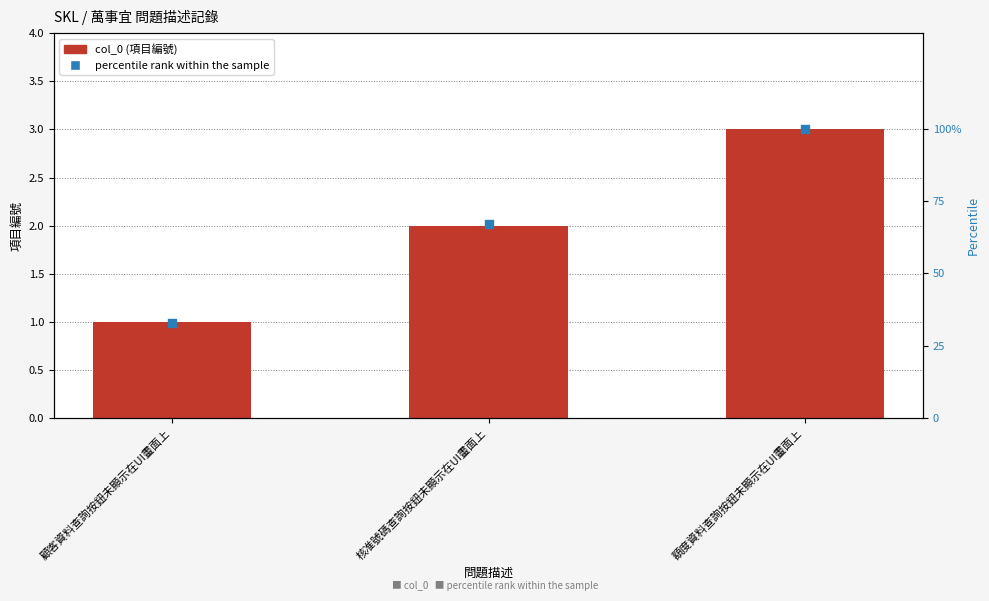

Is the value of percentile rank within the sample at 額度資料查詢按鈕未顯示在UI畫面上 greater than the value of col_0 at 顧客資料查詢按鈕未顯示在UI畫面上?

Yes